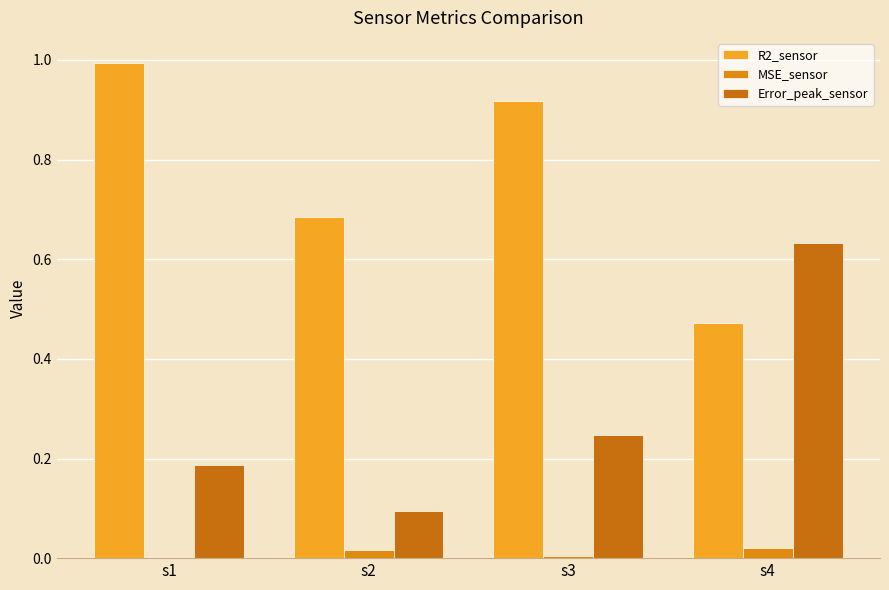

At how many categories does at least one series exceed 0?

4